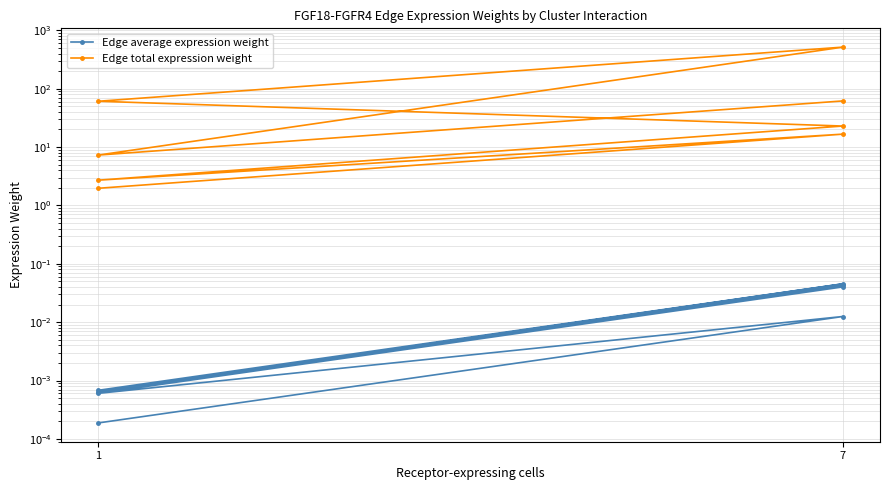

True or false: Edge total expression weight has more than 0 interior local peaks.

True